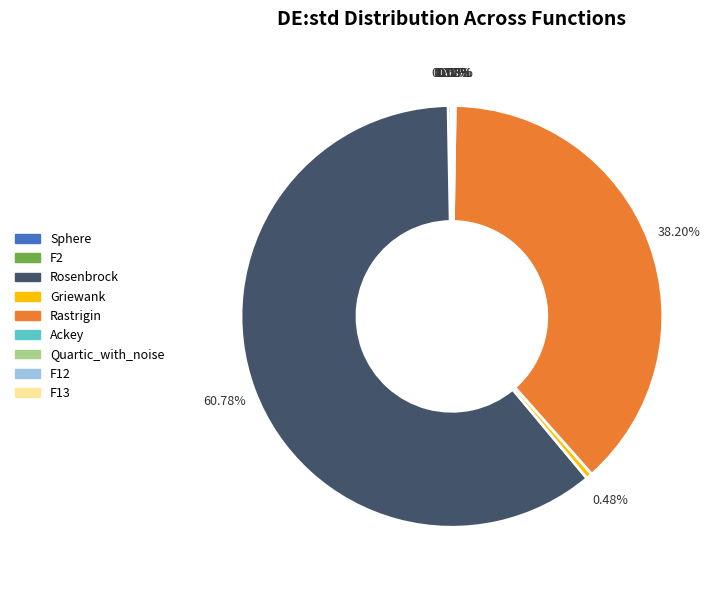

Is it true that Rastrigin is 29% of the pie?

False